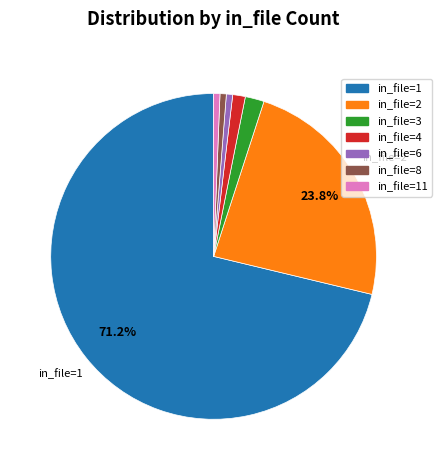

Does in_file=1 account for over 50% of the chart?

Yes